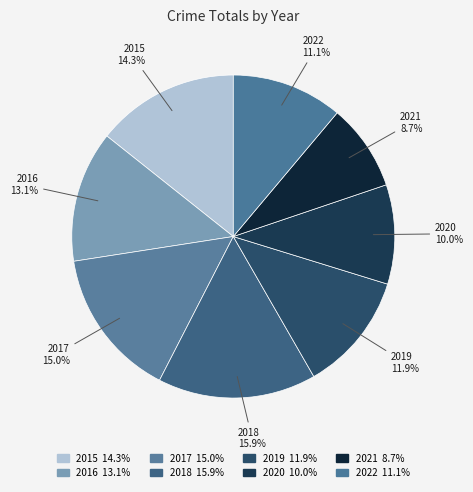

What percentage is NOT represented by 2021?

91.3%